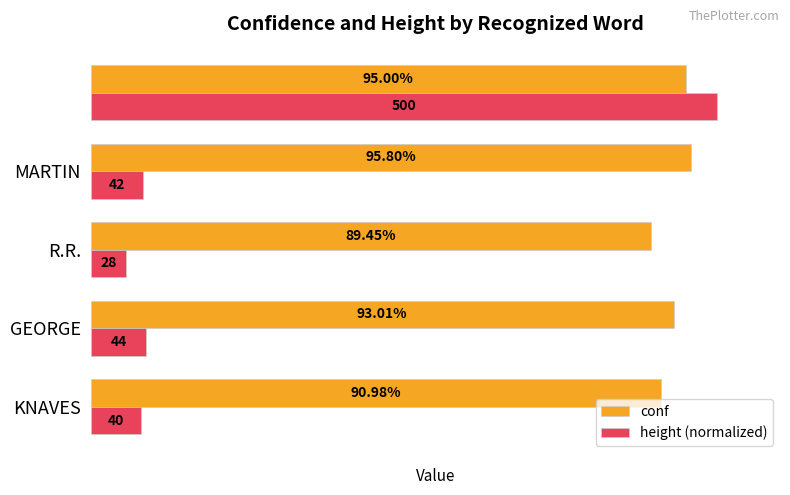

List the series in order of their overall mean, lowest first.

height (normalized), conf